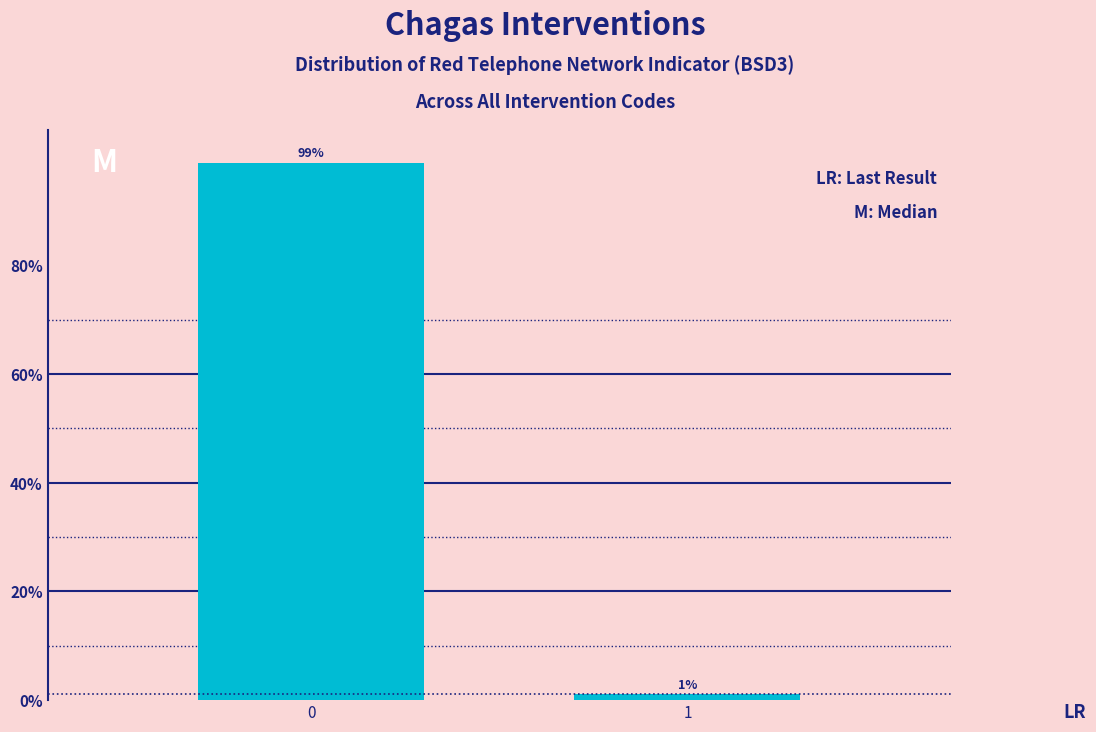

List the labels in order of value, smallest first.

1, 0